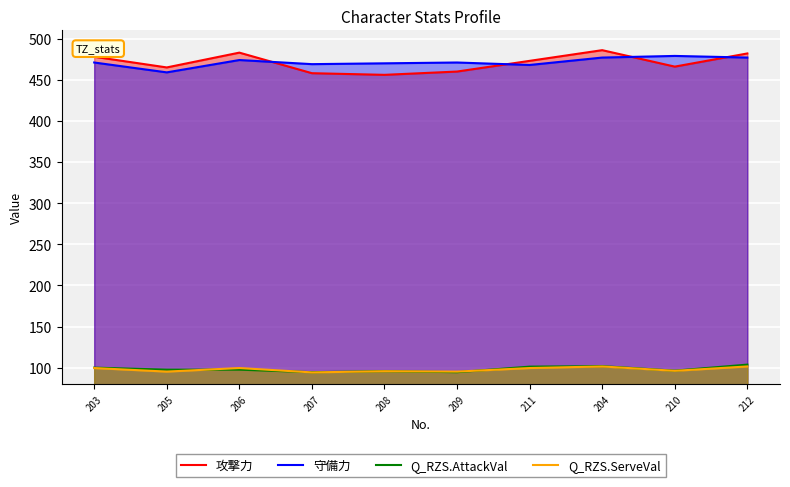

What is the value of the 攻撃力 point at the 8th from the left?

486.0